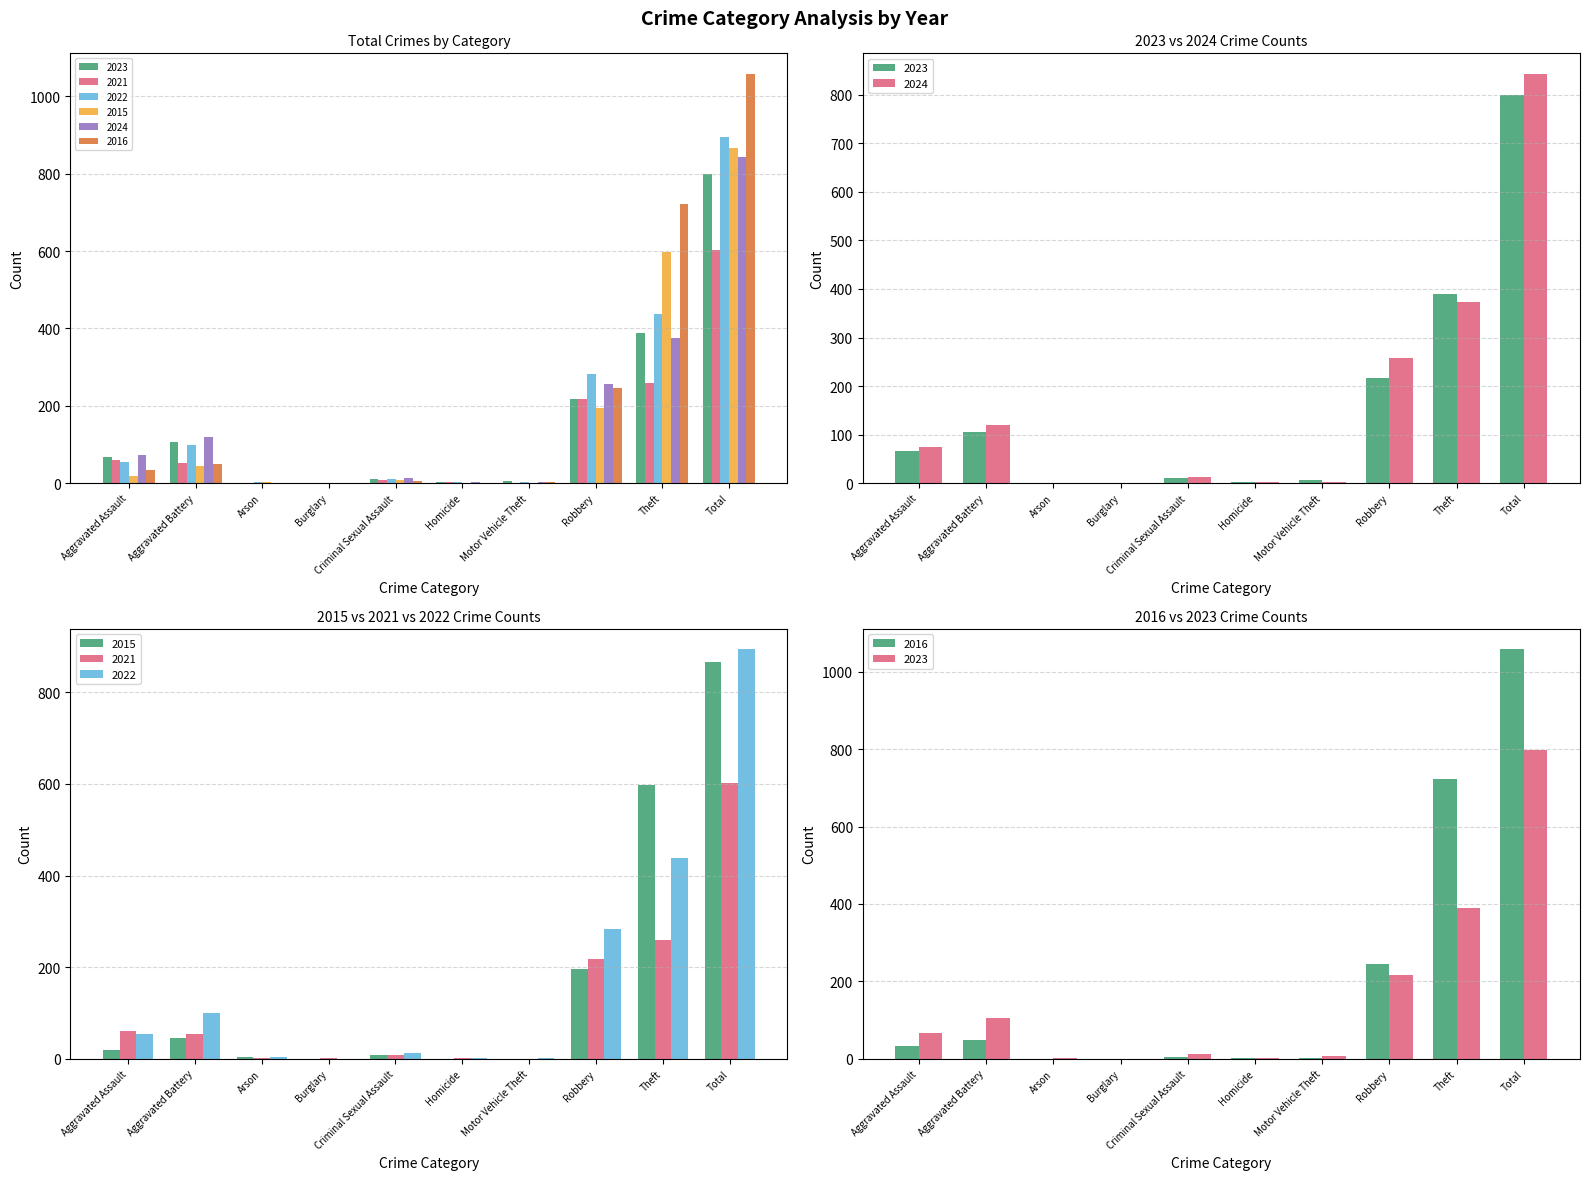

How many series are shown in this chart?

6